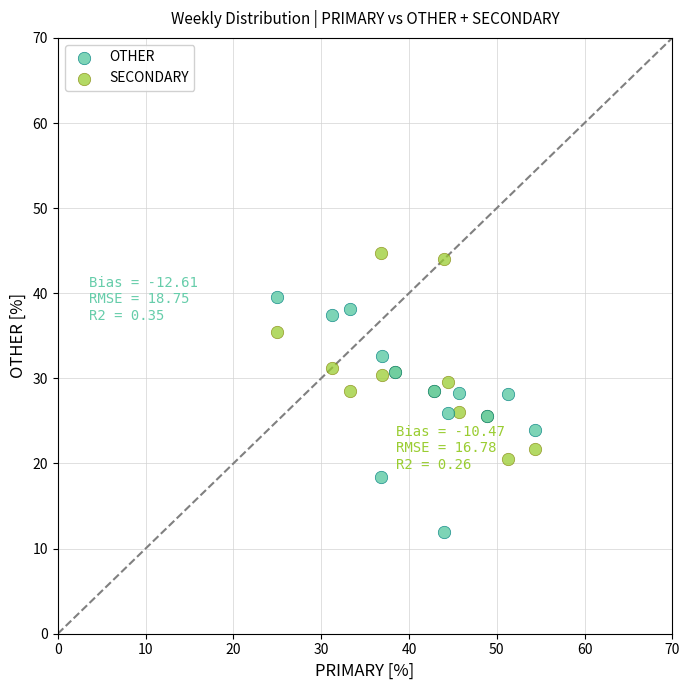

Which series has the widest spread of Y values?

OTHER